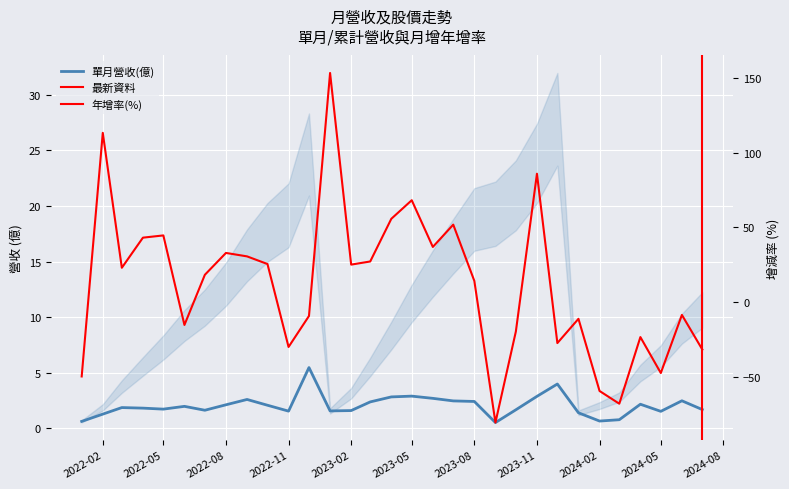

How many values in 年增(%) are below zero?

14